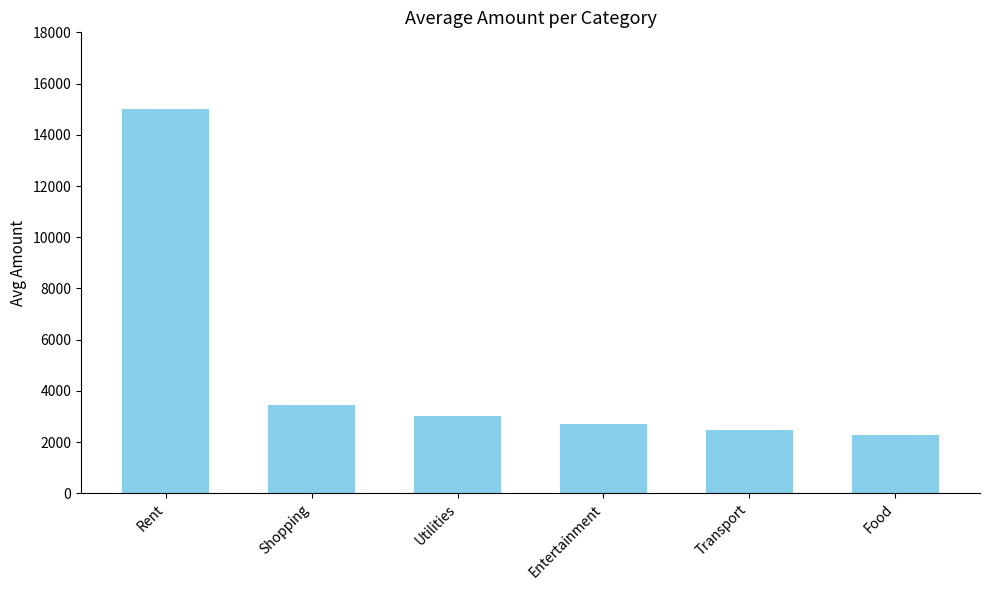

Which category has the lowest value across all series?

Food